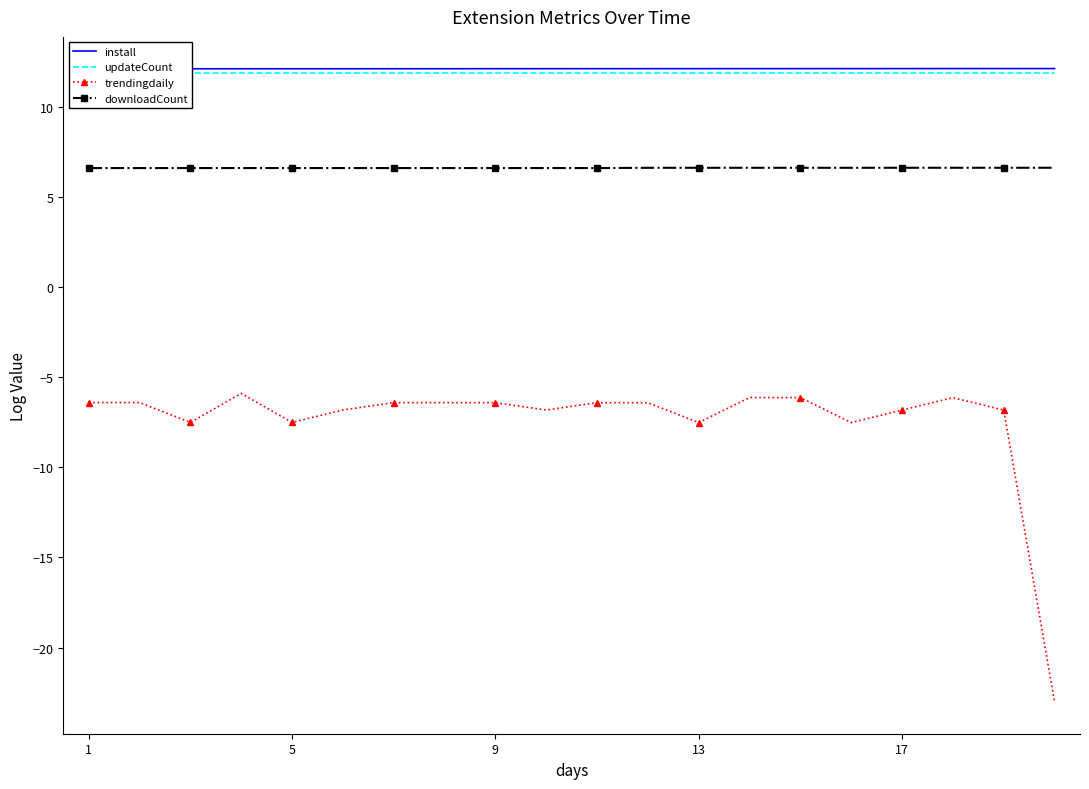

Is it true that downloadCount equals 11.0 at 1?

False